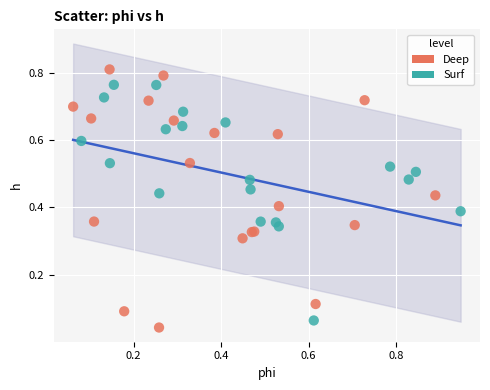

Which series has the largest Y range (max minus min)?

Deep